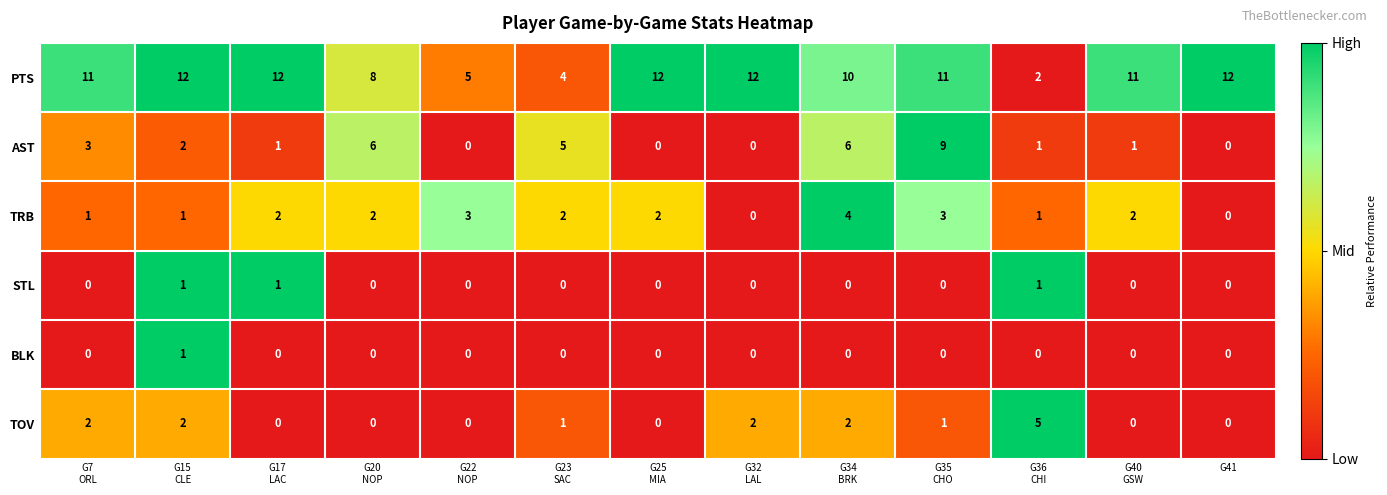

Is it true that BLK equals 0 at G41?

True